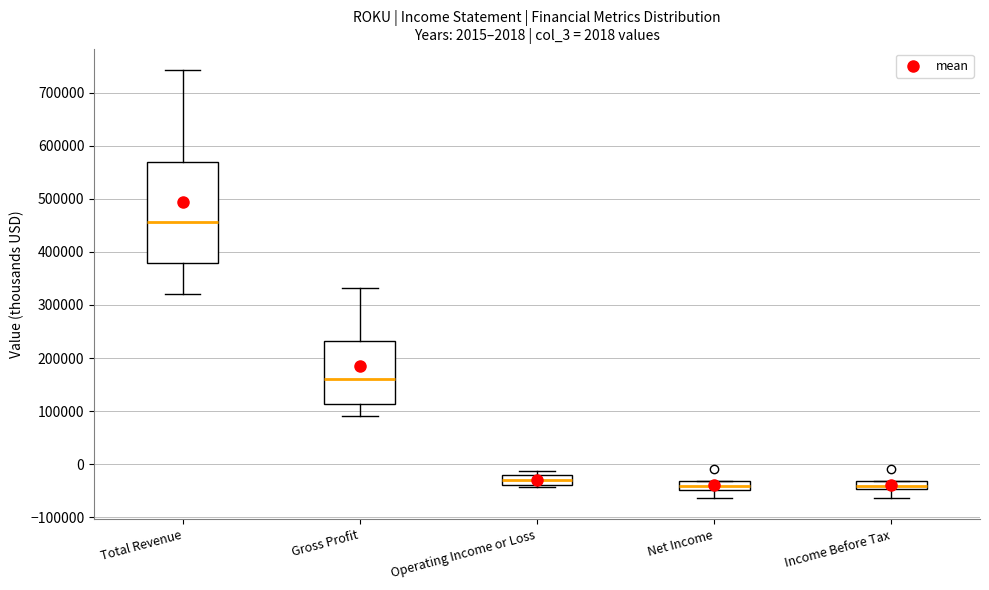

Comparing the boxes themselves (not the whiskers), which one is the tallest?

Total Revenue